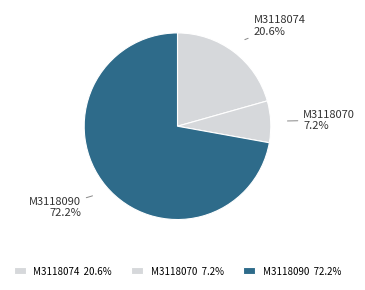

To the nearest percent, what is the combined percentage of M3118074 and M3118090?

93%